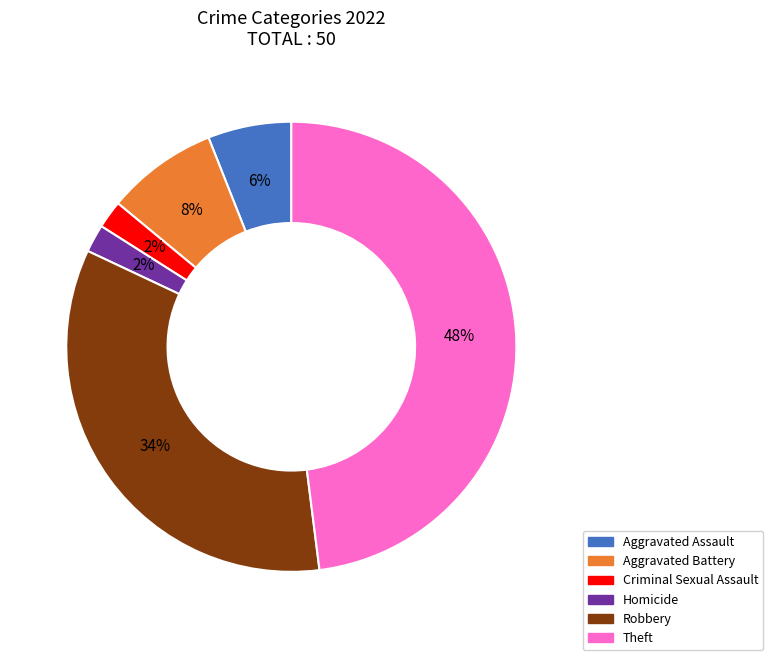

Does any single category account for the majority?

No